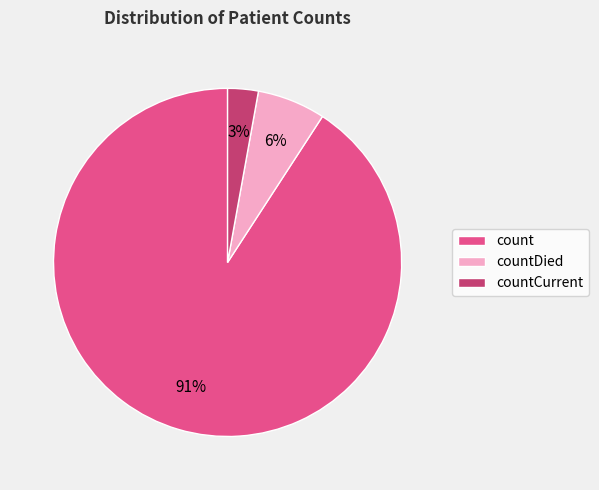

The countCurrent slice represents 12% of the pie. True or false?

False